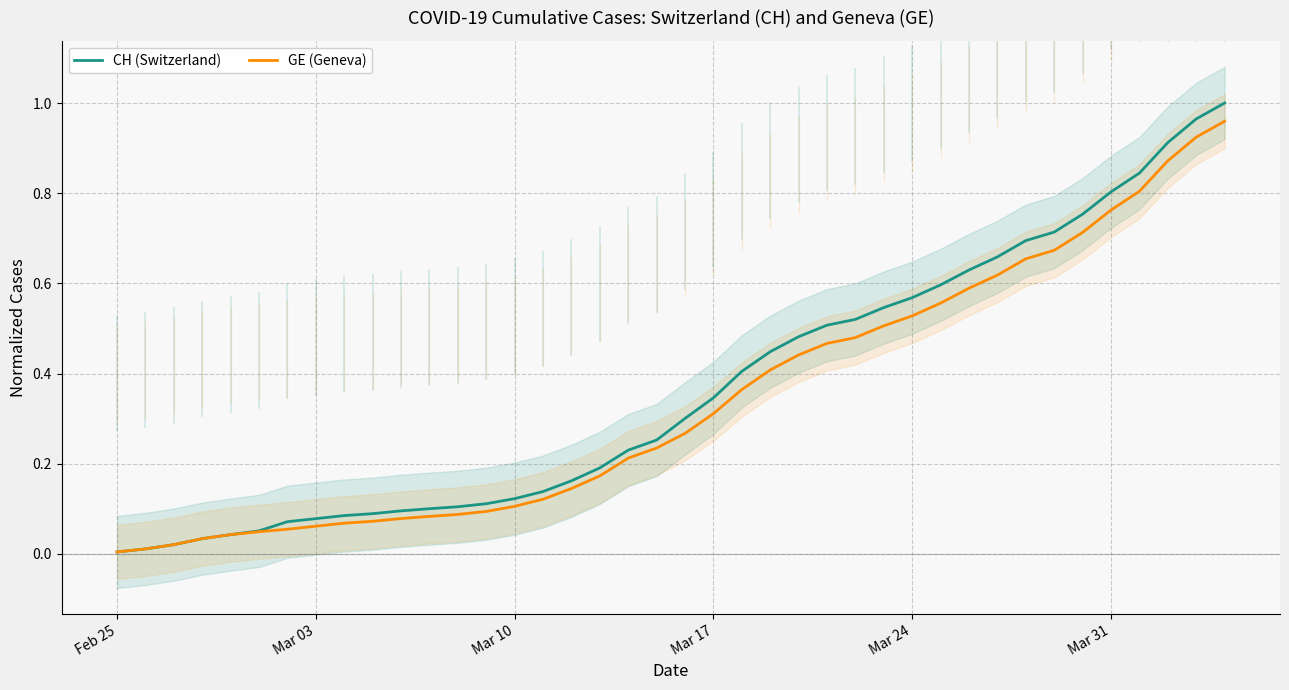

What is the value of the GE (Geneva) point at the 35th from the left?

0.7